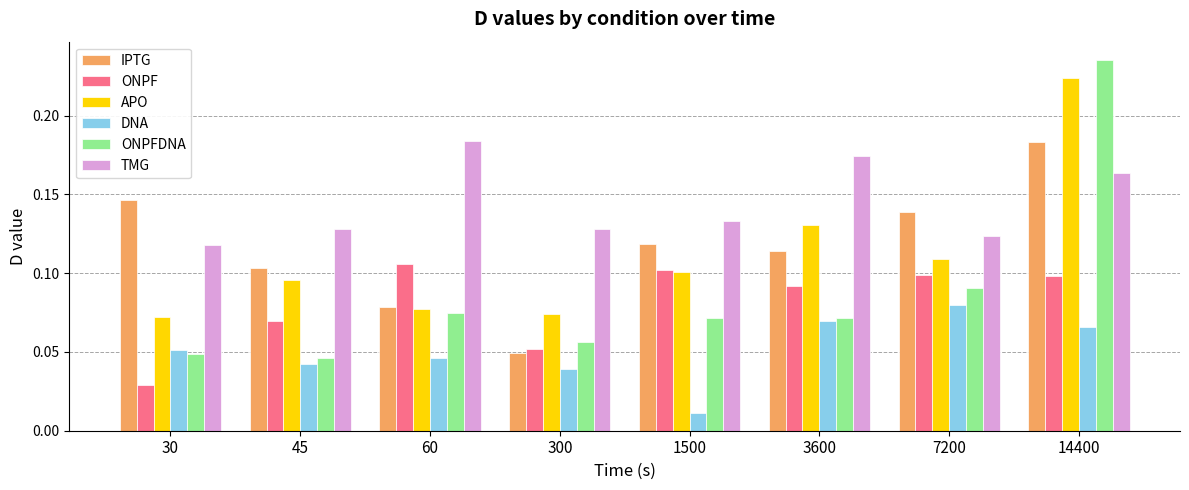

Is the value of TMG at 7200 greater than the value of IPTG at 45?

Yes